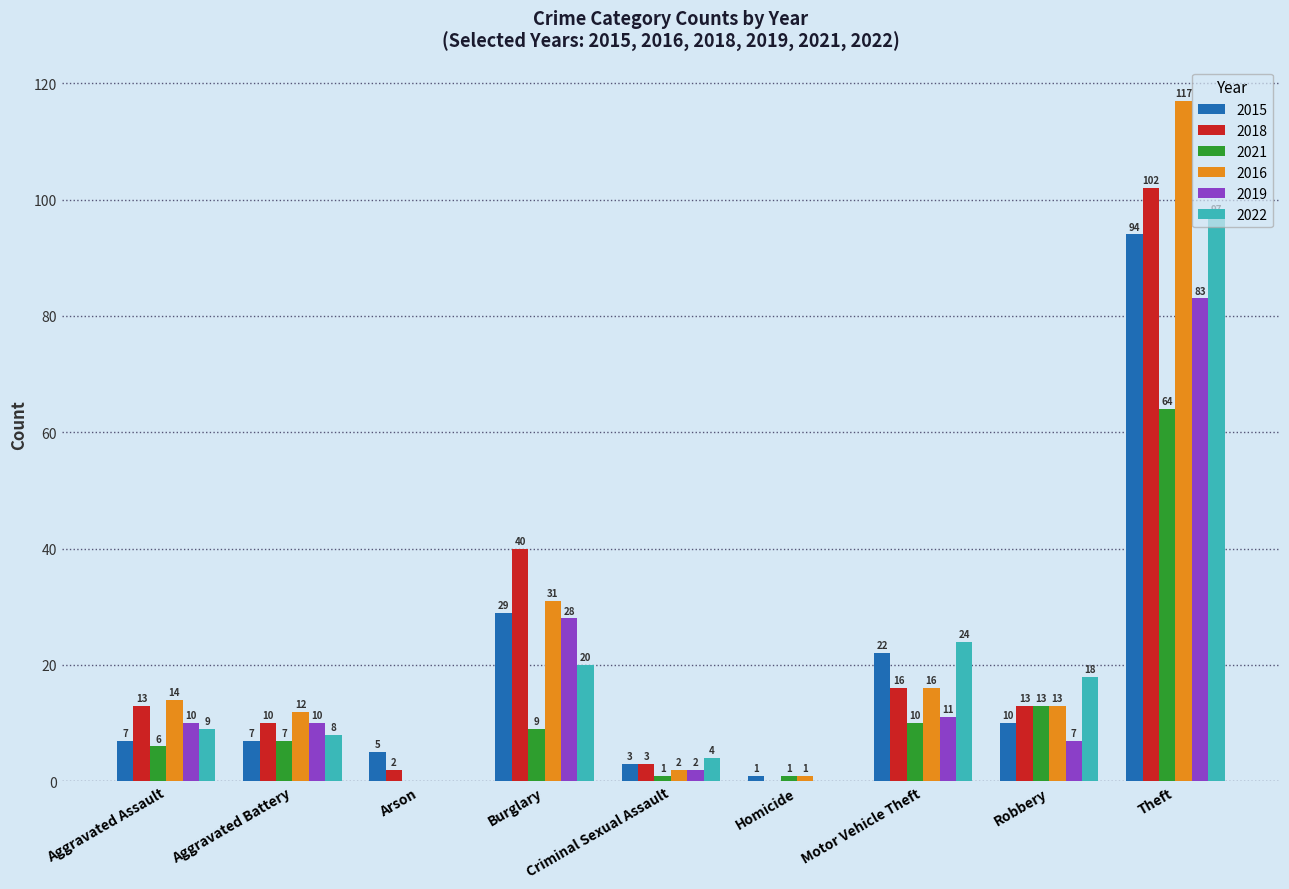

Which series changed the most between Arson and Criminal Sexual Assault?

2022